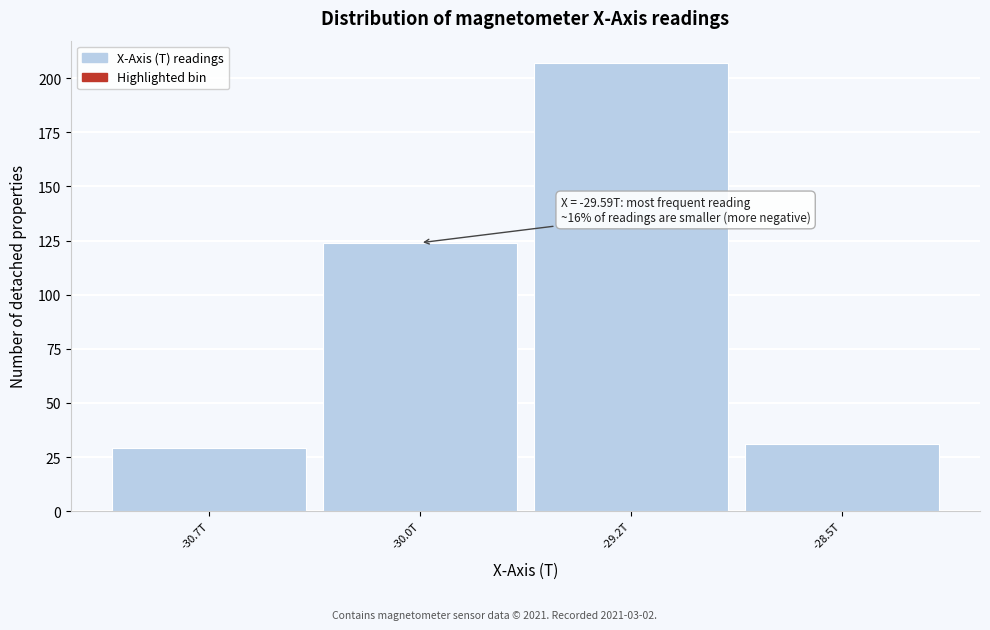

Reading left to right, list all the values displayed in this chart.

-30.7T=29	-30.0T=124	-29.2T=207	-28.5T=31